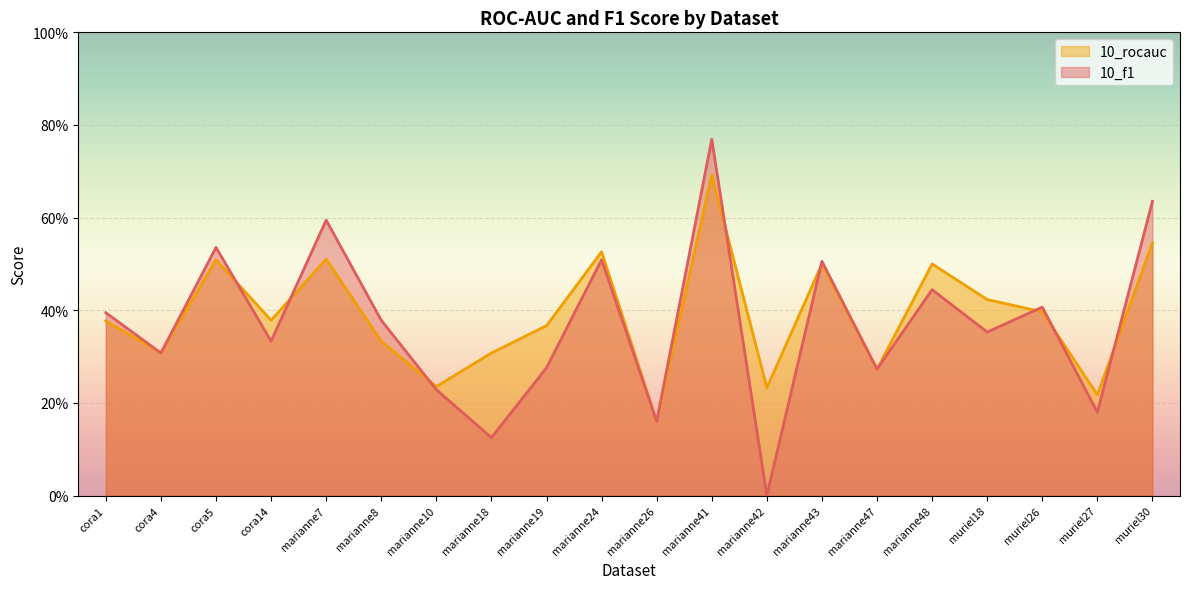

Reading right to left, transcribe all the data shown in this chart.

10_f1: 0.6	0.2	0.4	0.4	0.4	0.3	0.5	0.0	0.8	0.2	0.5	0.3	0.1	0.2	0.4	0.6	0.3	0.5	0.3	0.4
10_rocauc: 0.5	0.2	0.4	0.4	0.5	0.3	0.5	0.2	0.7	0.2	0.5	0.4	0.3	0.2	0.3	0.5	0.4	0.5	0.3	0.4